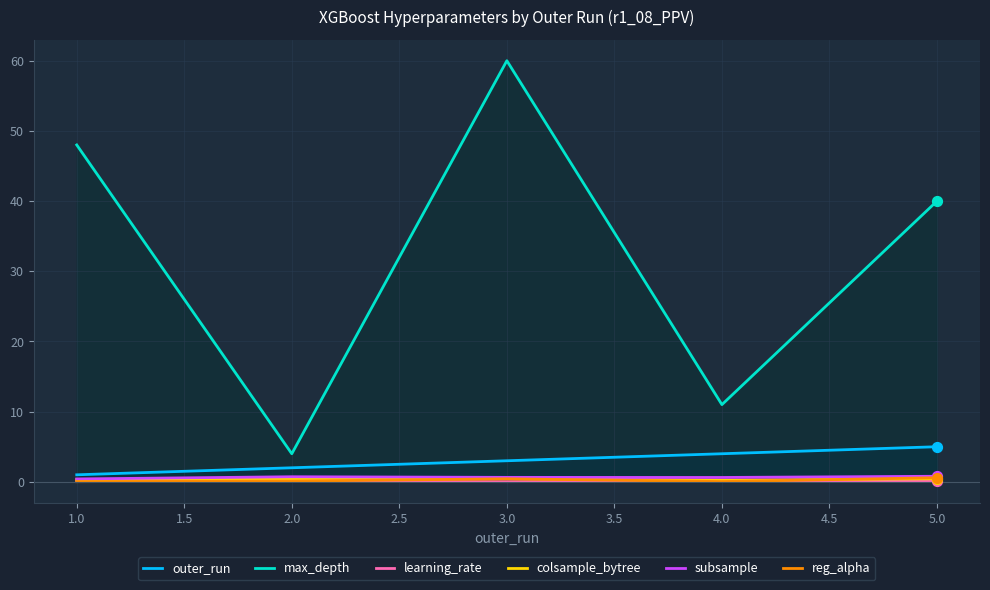

What is the total value across all series at 5.0?

46.9